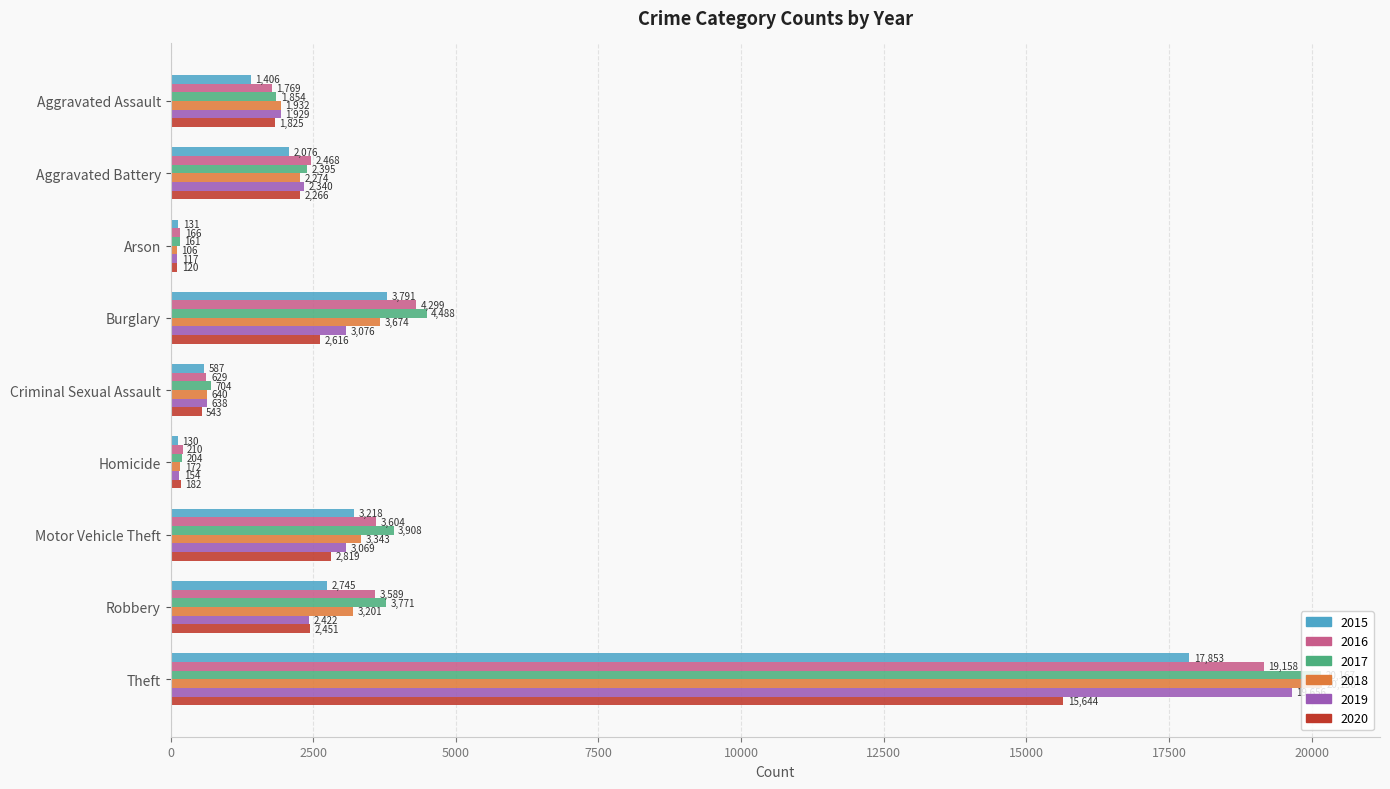

Between Arson and Robbery, which series saw the biggest shift?

2017